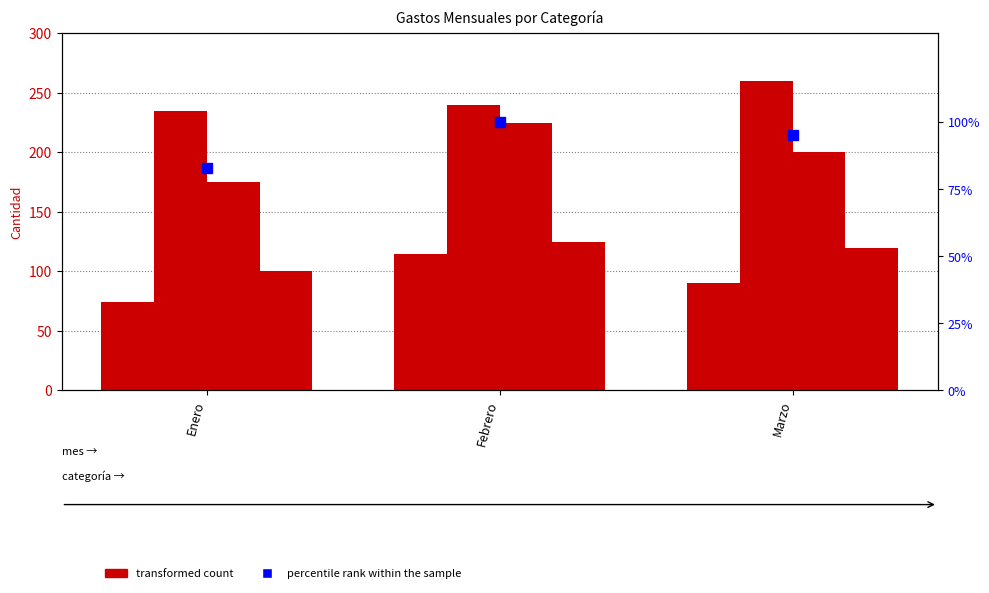

The Compra series shows 240.0 at Febrero. True or false?

True